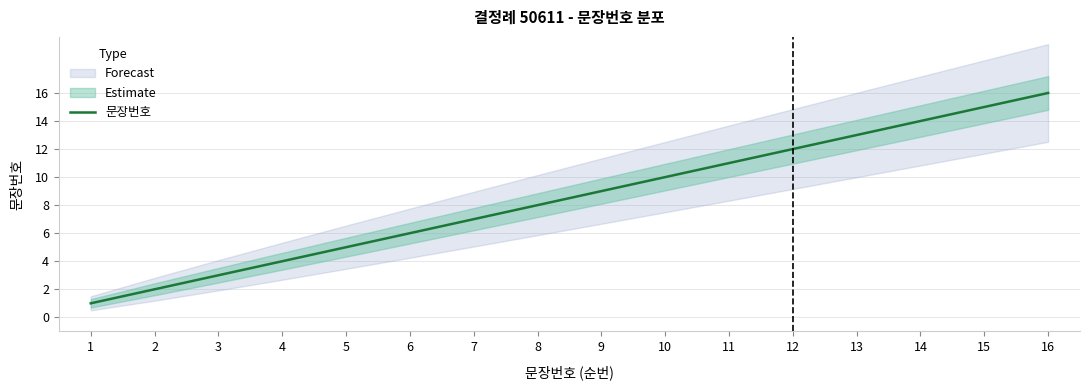

What is the greatest value displayed?

16